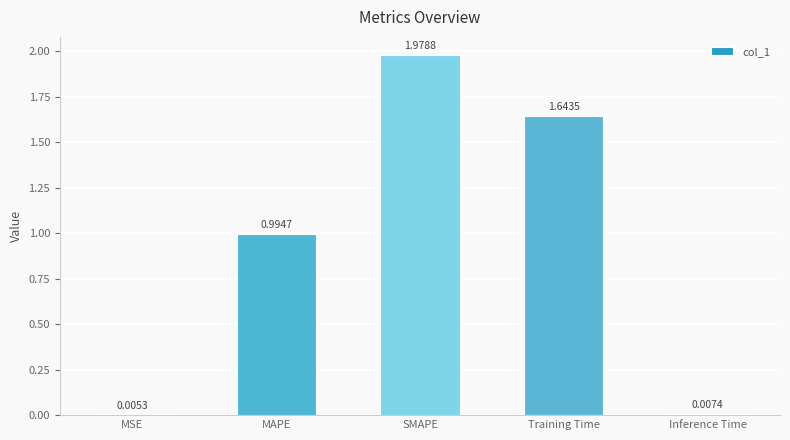

Is it true that the value at SMAPE is 2.8?

False